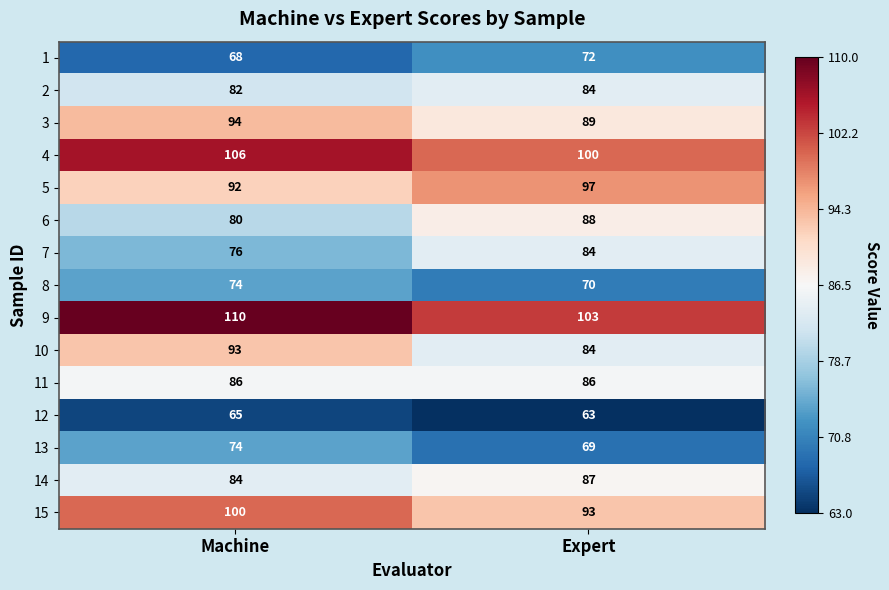

How many distinct data groups are displayed?

15